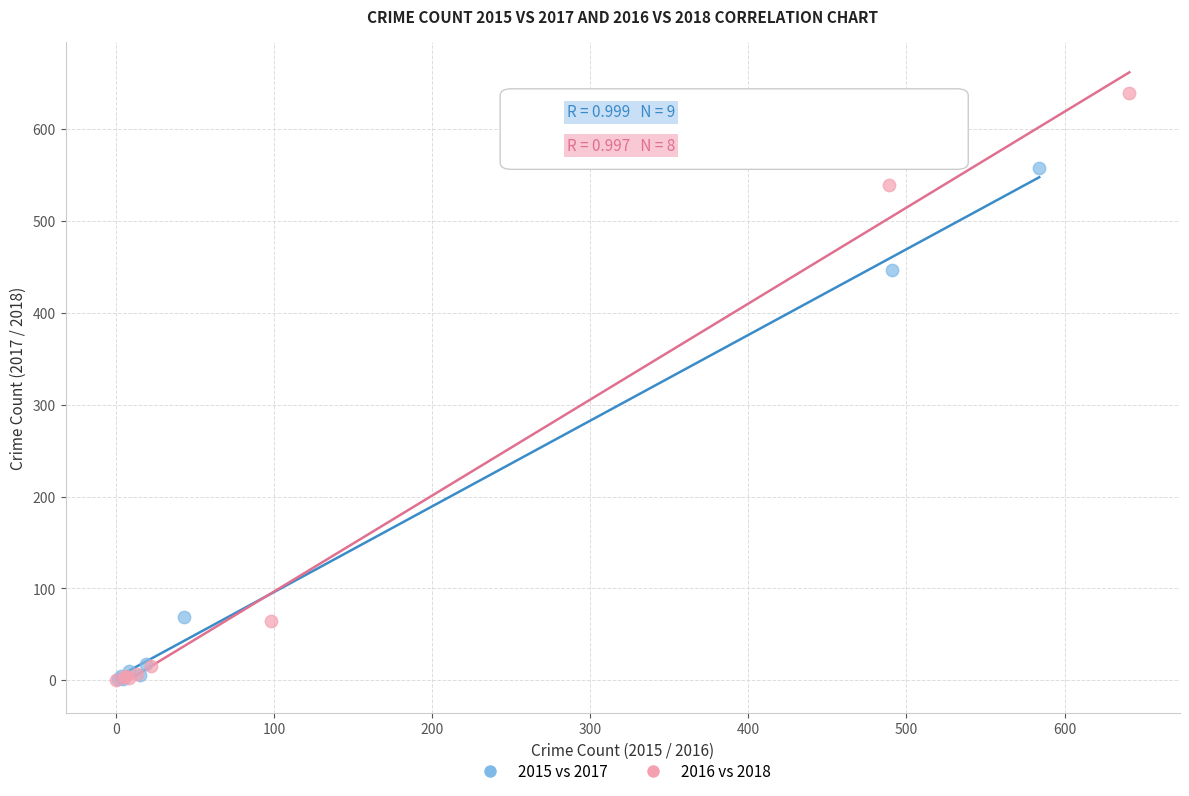

Which series has the widest spread of Y values?

2016 vs 2018